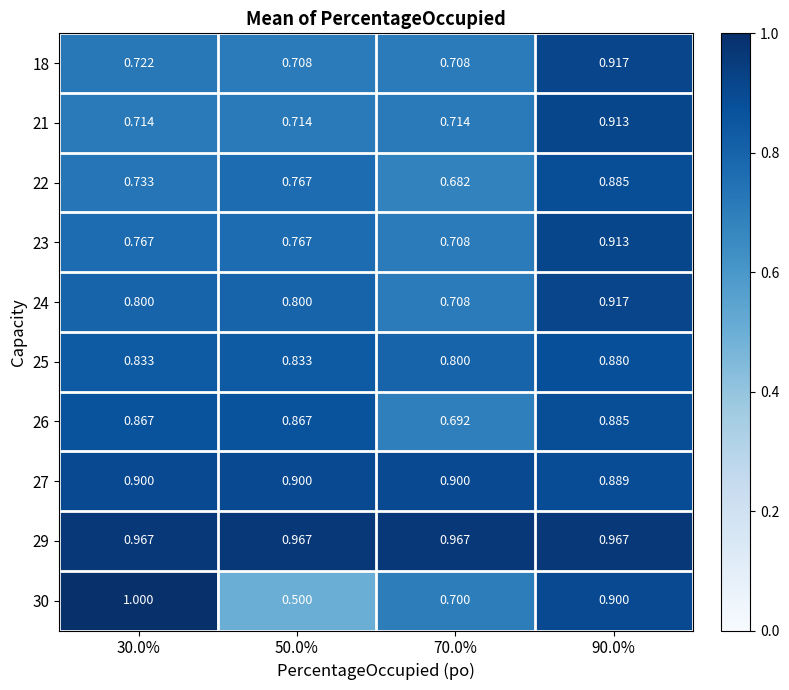

Is the value of 23 at 90.0% greater than the value of 29 at 70.0%?

No